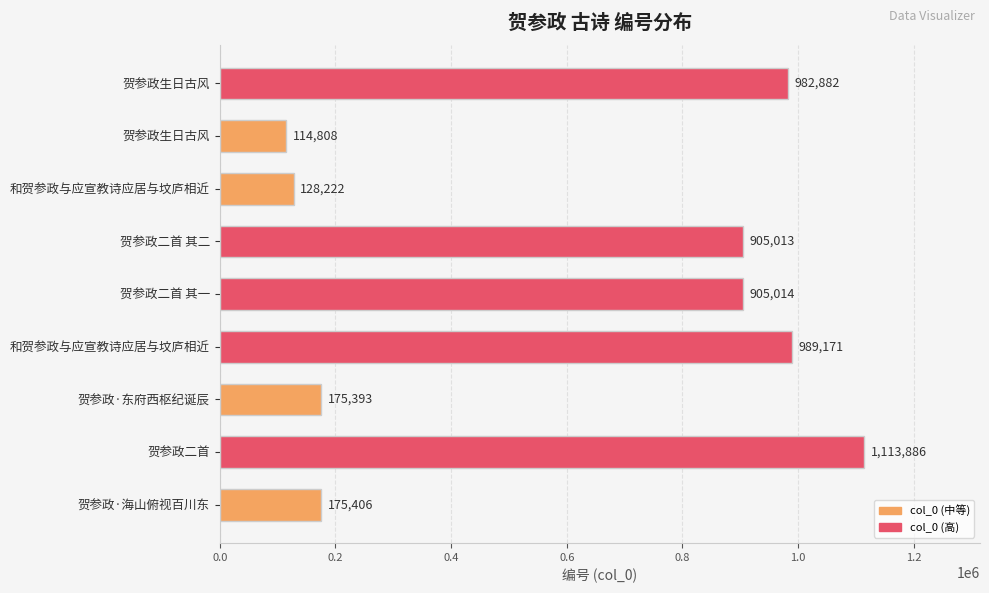

How many values are below 905013?

4